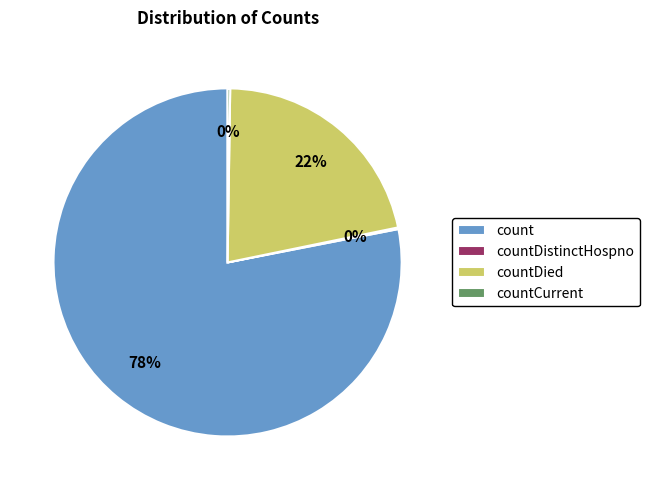

Which slice is the largest?

count